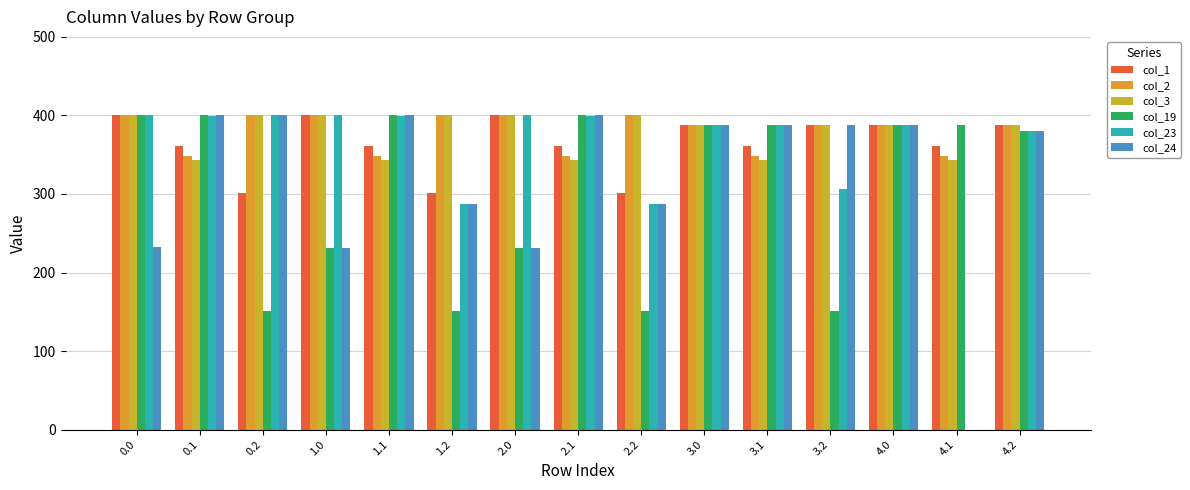

What is the average value of the col_3 series?

377.7